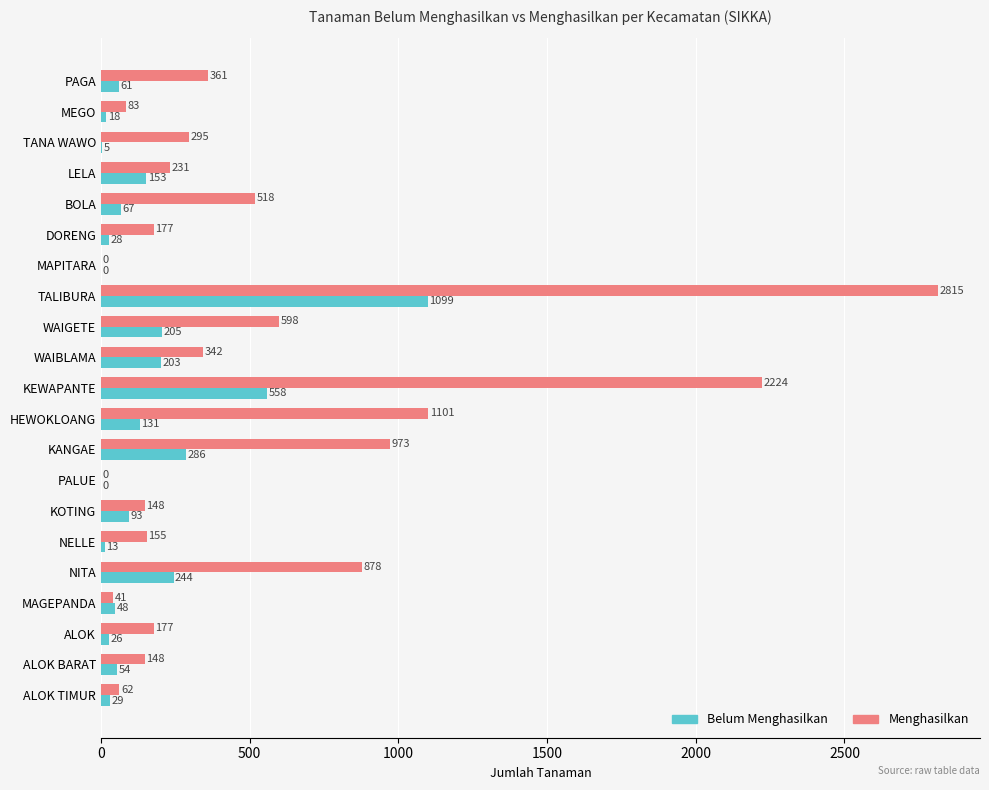

Which series has the largest total across all categories?

Menghasilkan